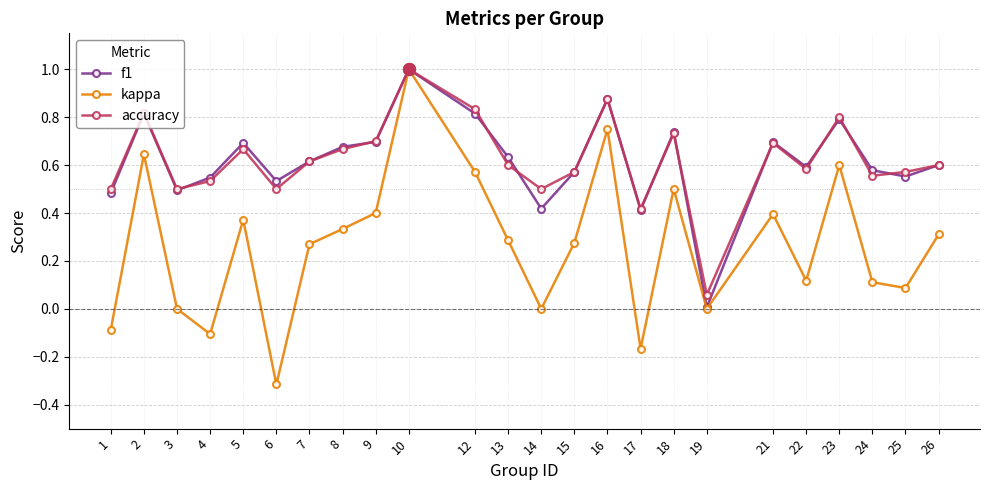

What is the maximum value shown in the chart?

1.0